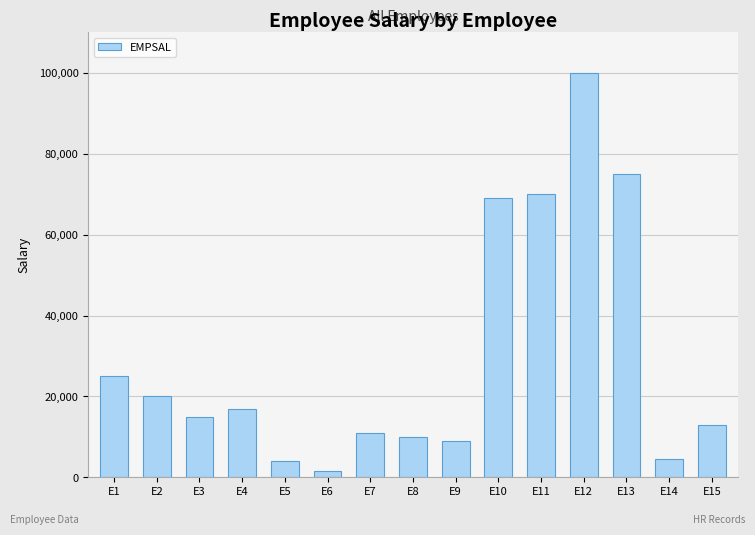

Does the chart contain any negative values?

No